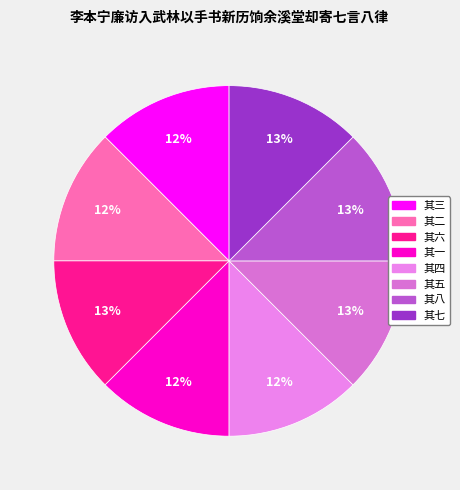

The 其七 slice represents 13% of the pie. True or false?

True